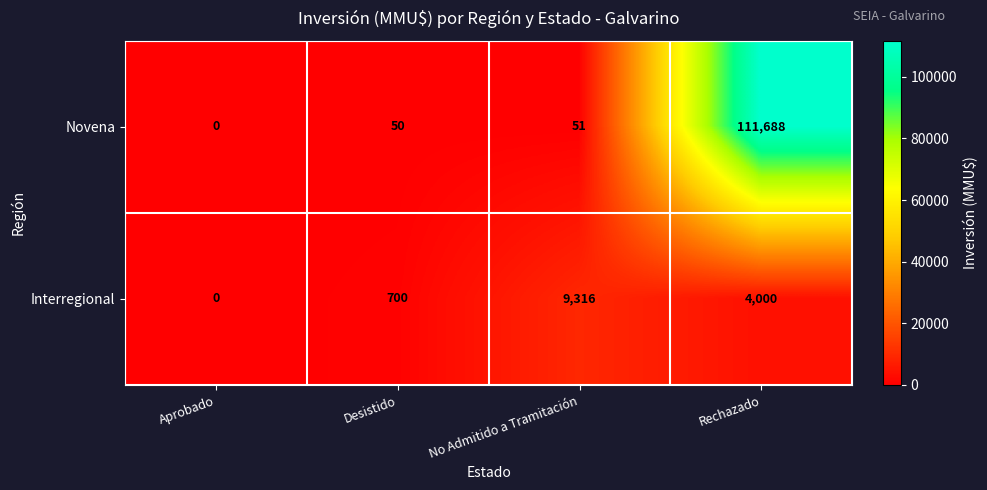

How many values in Interregional are above zero?

3